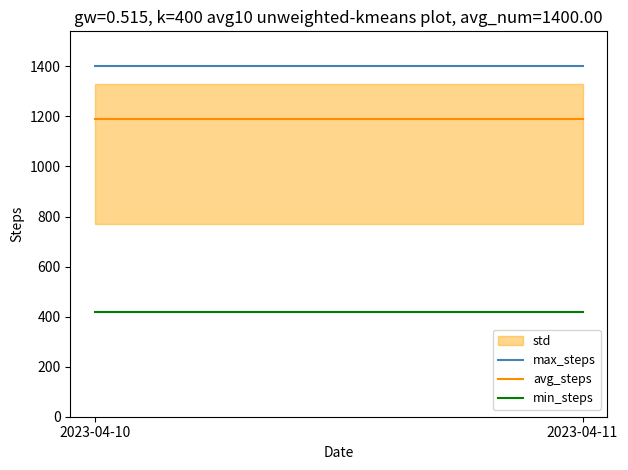

Reading right to left, list all the values displayed in this chart.

max_steps: 1400	1400
avg_steps: 1190	1190
min_steps: 420	420